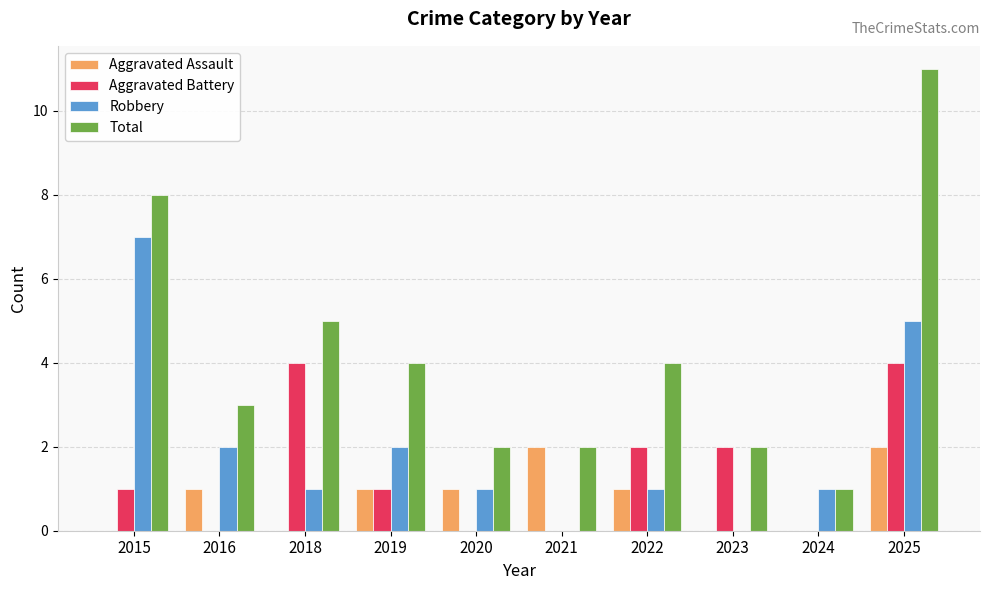

At which category is the sum across all series the highest?

2025